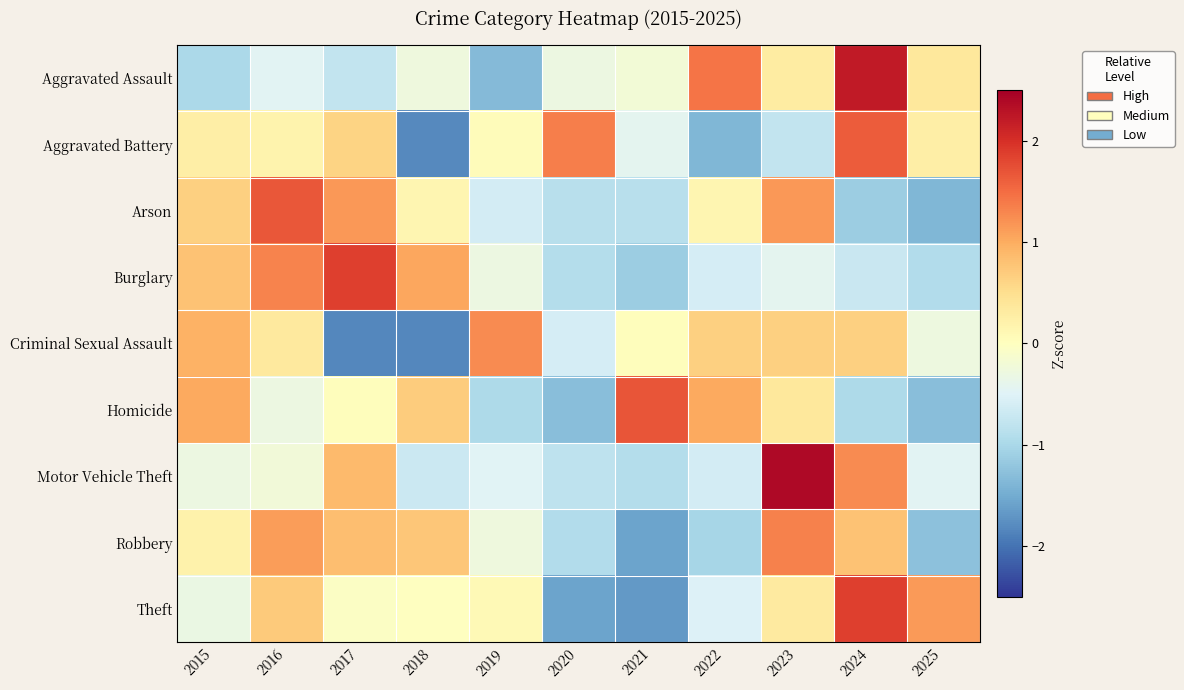

Which category has the lowest value across all series?

2017